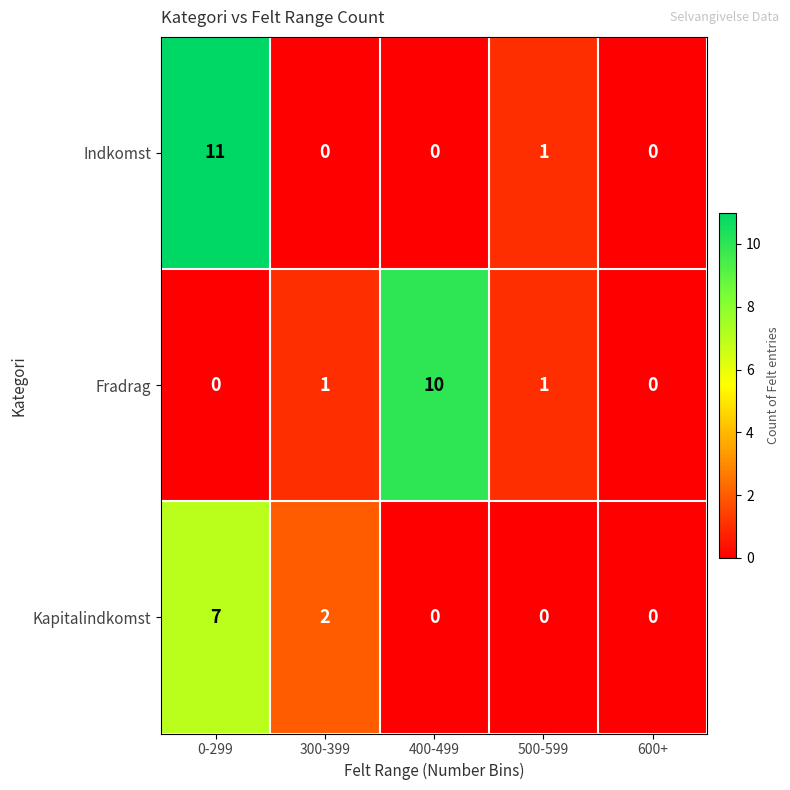

Reading right to left, extract all data points from this chart.

Indkomst: 600+=0	500-599=1	400-499=0	300-399=0	0-299=11
Fradrag: 600+=0	500-599=1	400-499=10	300-399=1	0-299=0
Kapitalindkomst: 600+=0	500-599=0	400-499=0	300-399=2	0-299=7